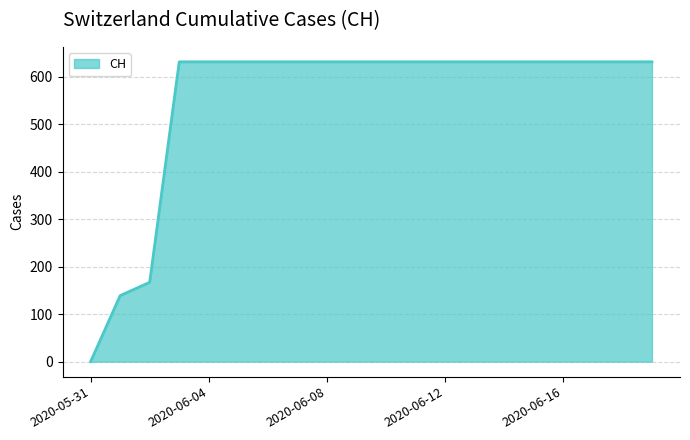

What is the difference between the maximum and minimum values?

631